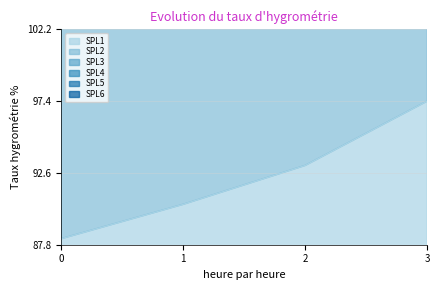

The SPL2 series shows 187.1 at 2. True or false?

True